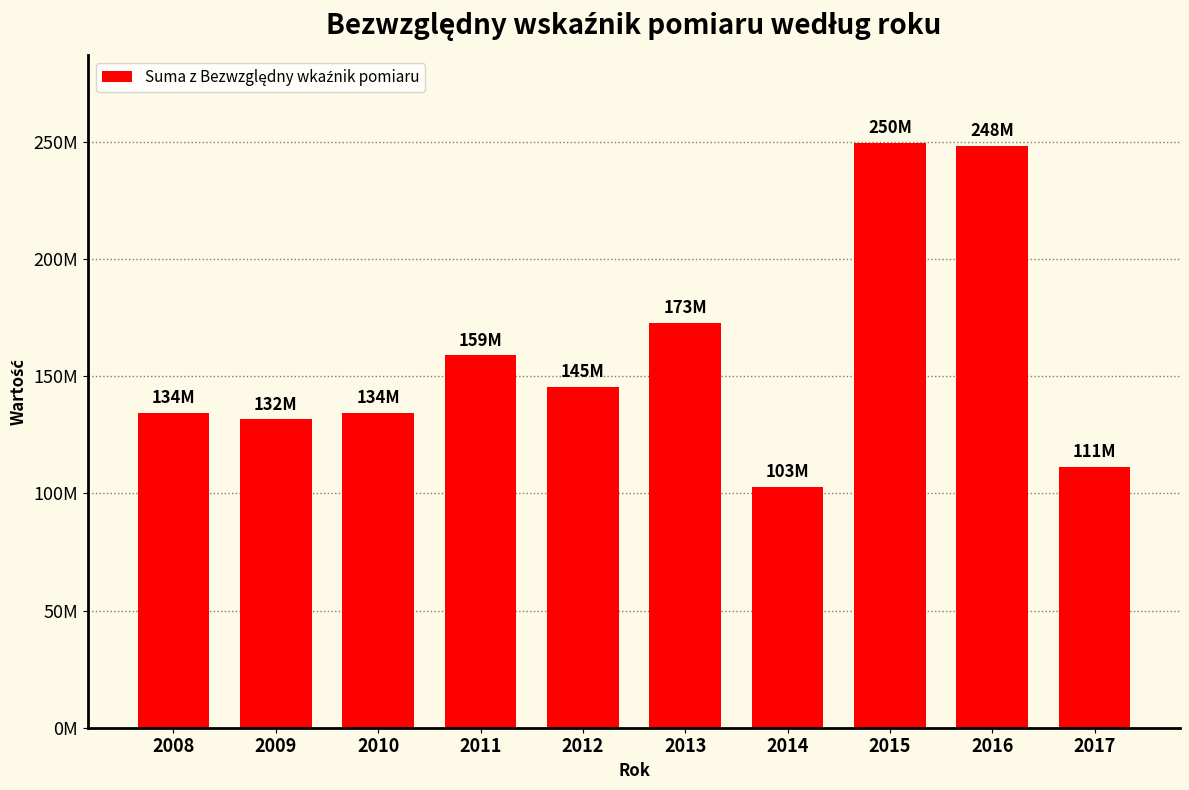

At which category does the chart reach its minimum across all series?

2014